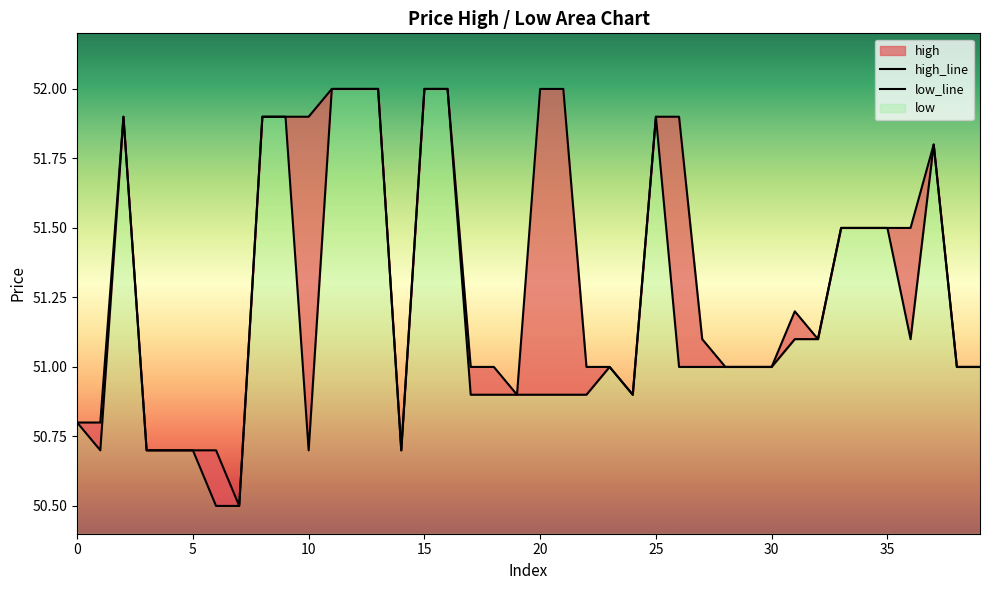

At which category does high reach its first local valley?

7